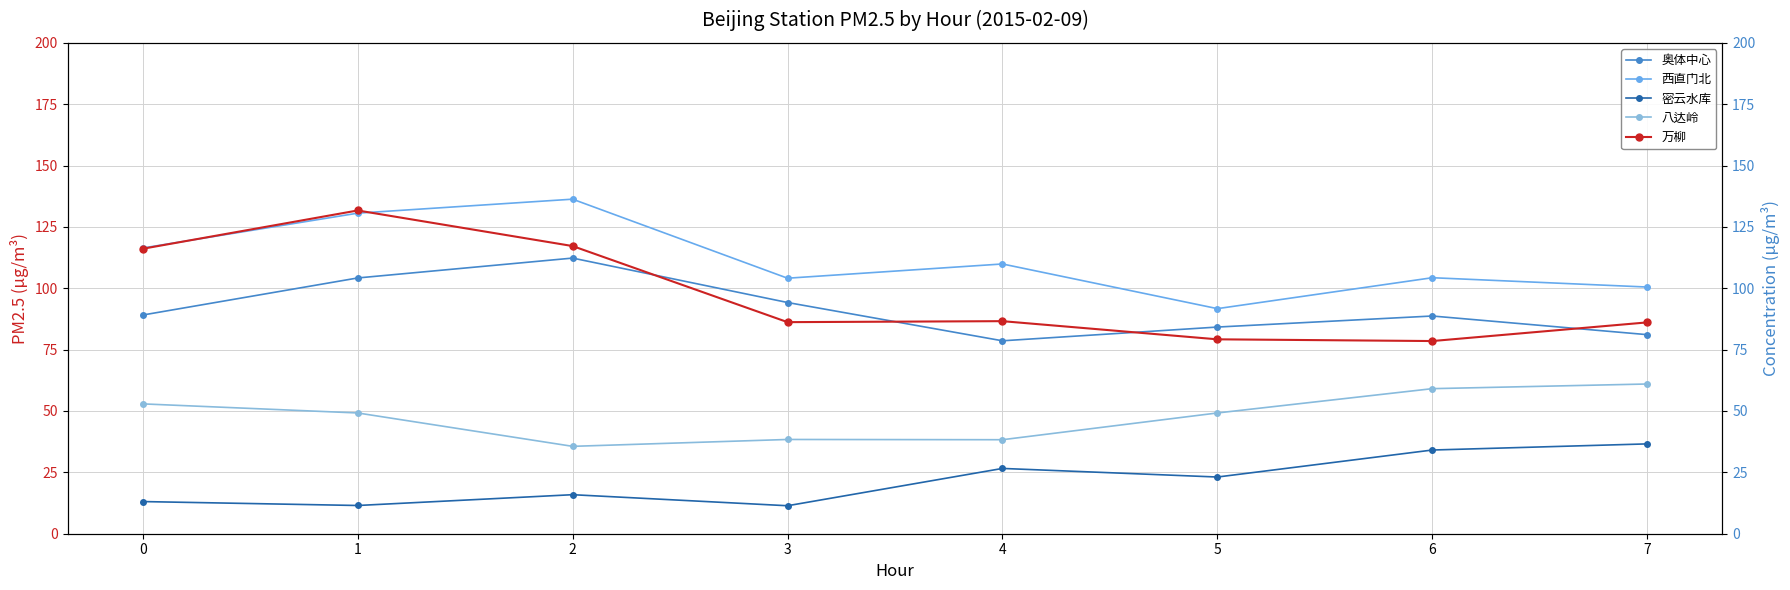

What is the value of the 奥体中心 point at the 4th from the left?

94.2